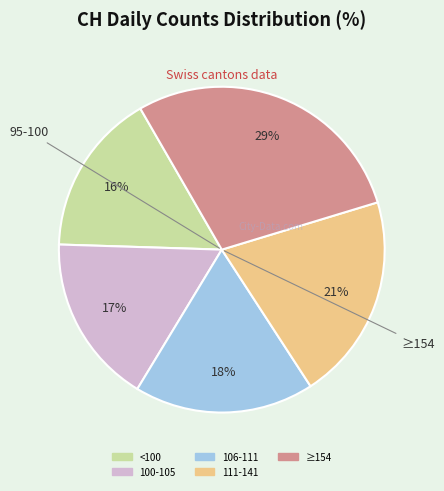

Does any single category account for the majority?

No